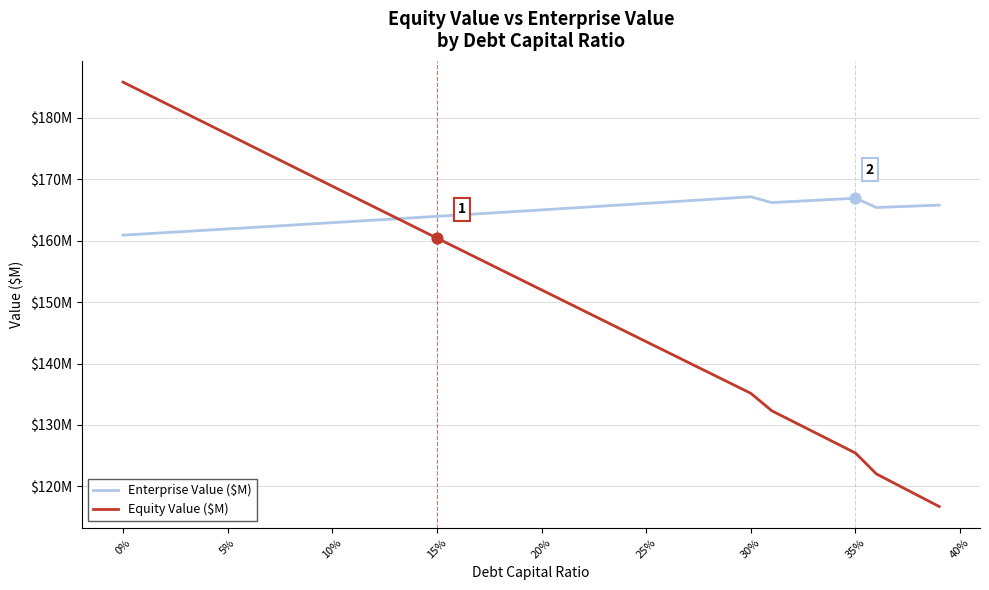

Does the chart have visible grid lines?

Yes